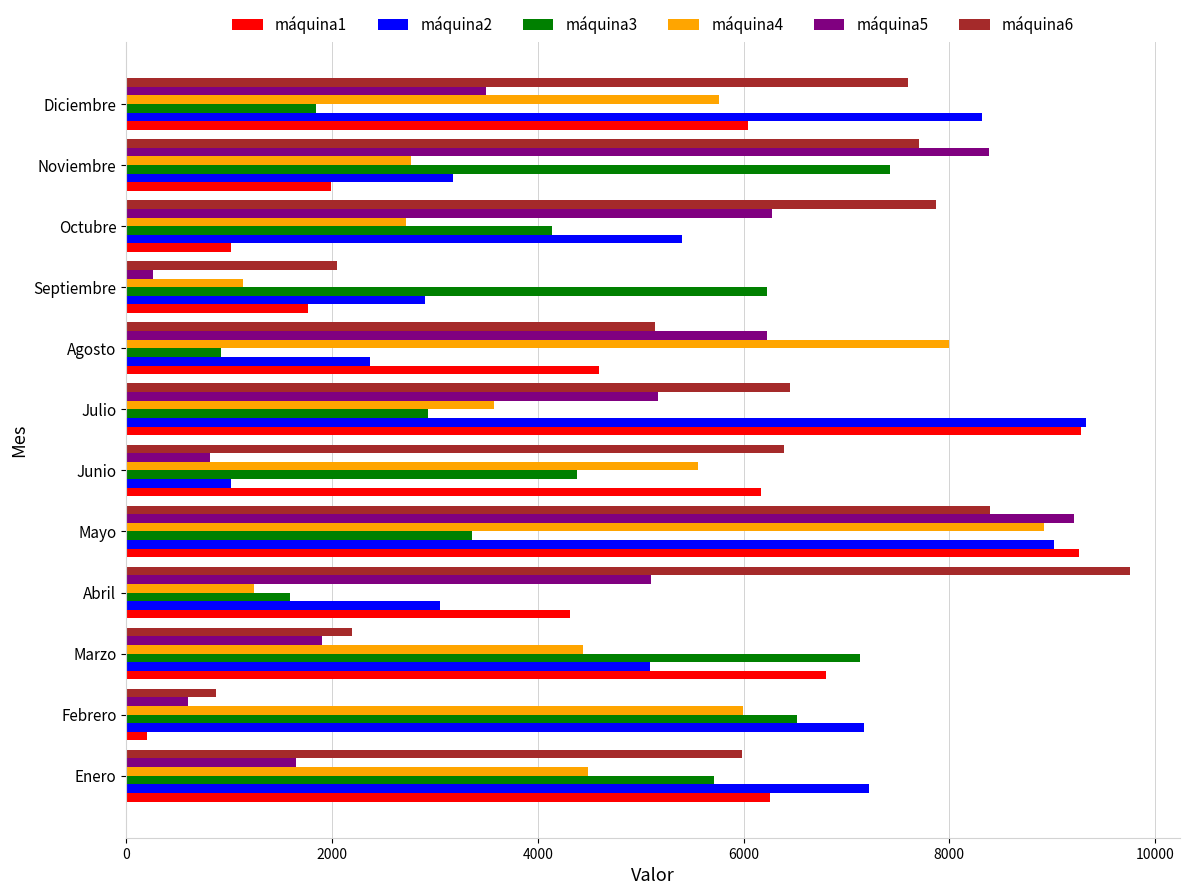

Is the value of máquina2 at Abril greater than the value of máquina3 at Enero?

No